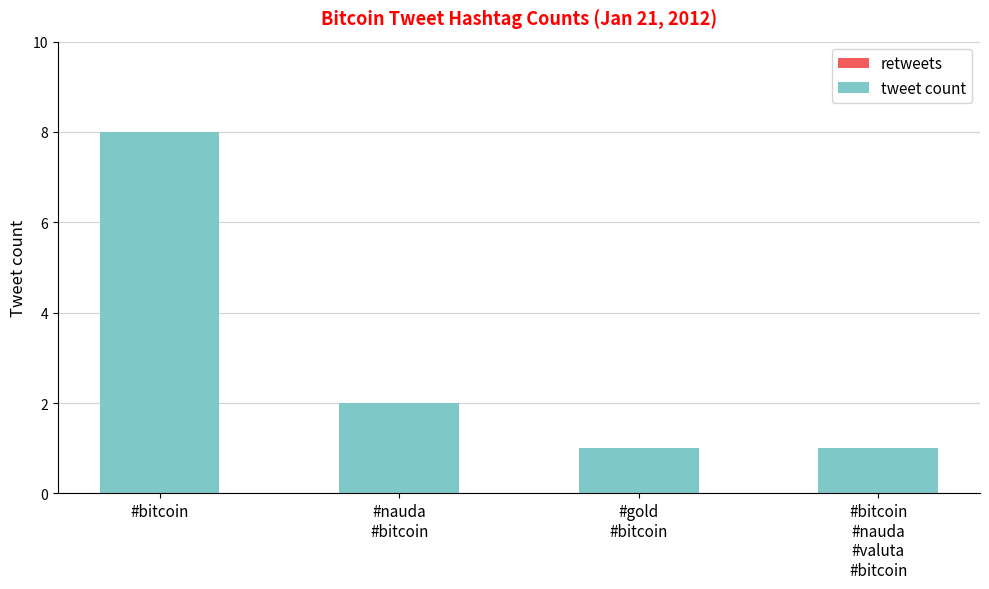

Reading right to left, list all the values displayed in this chart.

1	1	2	8